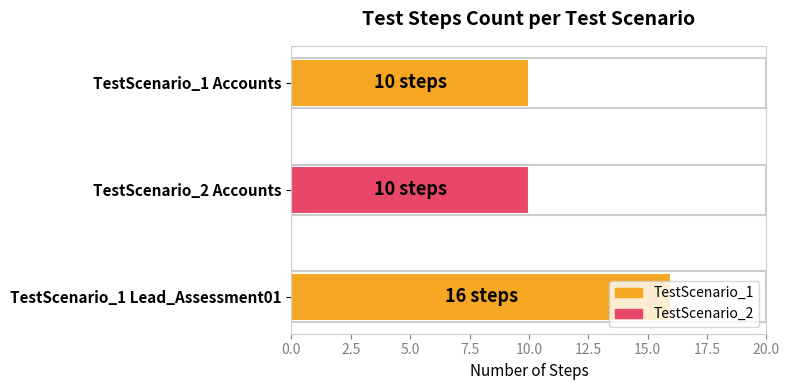

Is it true that the value at TestScenario_1 Lead_Assessment01 is 16?

True